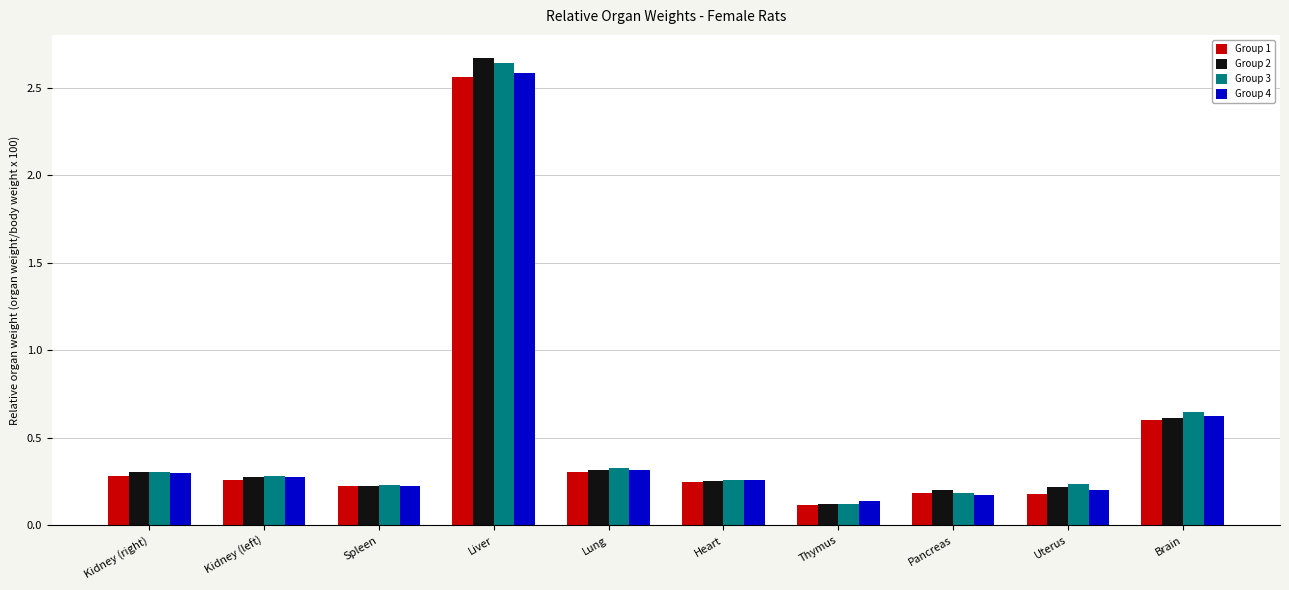

What is the label of the 9th bar from the left?

Uterus